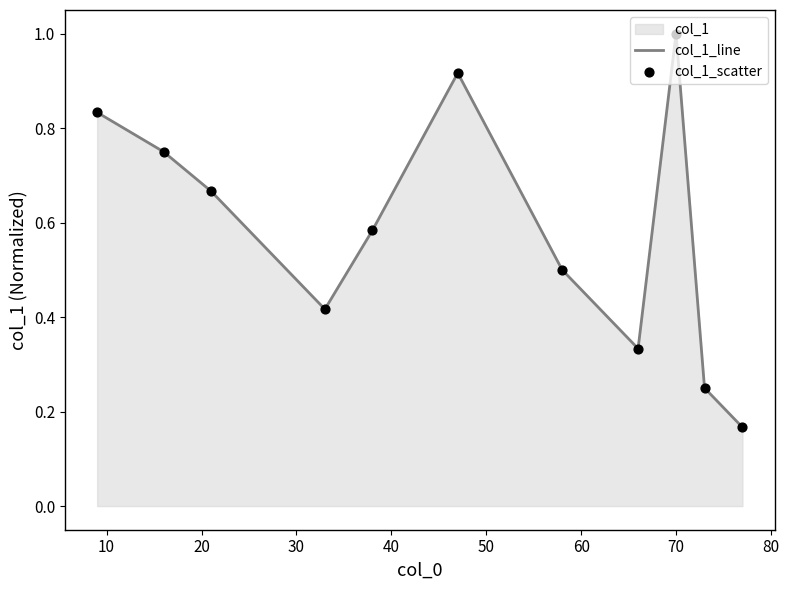

What is the maximum value shown in the chart?

1.0